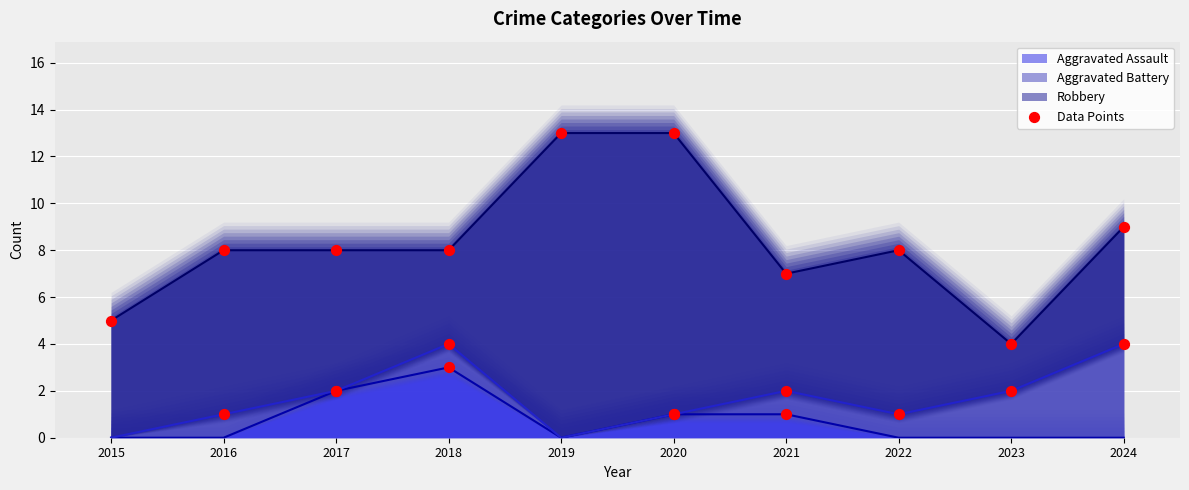

Is it true that Aggravated Assault equals 1 at 2020?

True